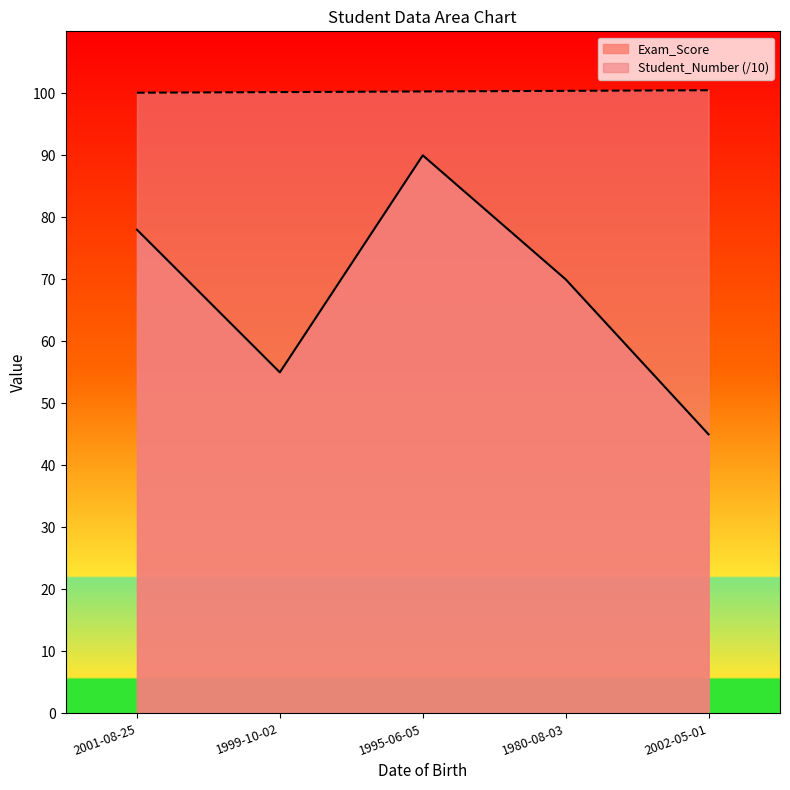

How many distinct data groups are displayed?

2